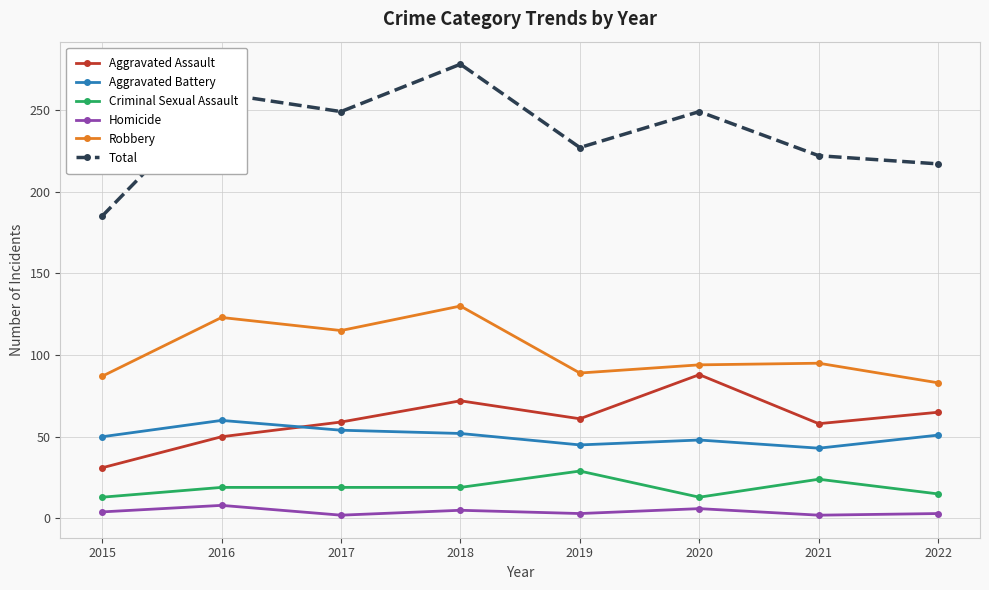

Which series changed the most between 2020 and 2021?

Aggravated Assault